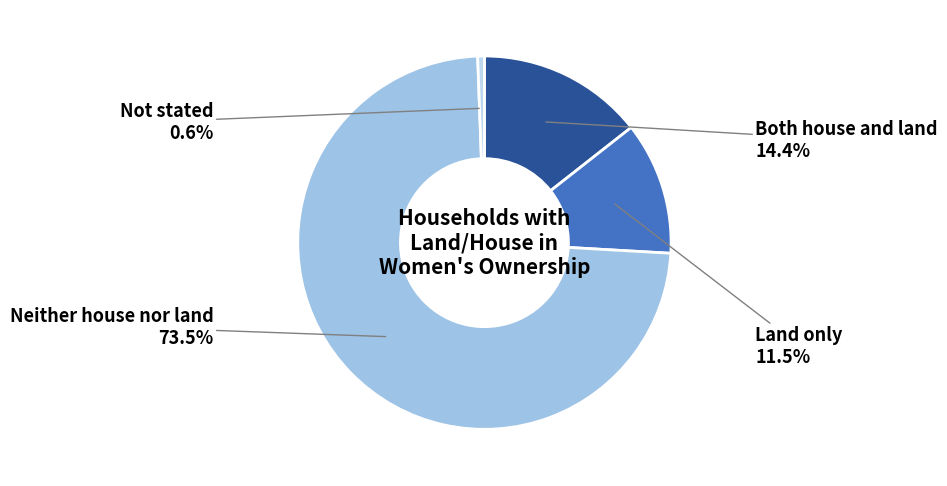

What is the largest slice in the pie chart?

Neither house nor land